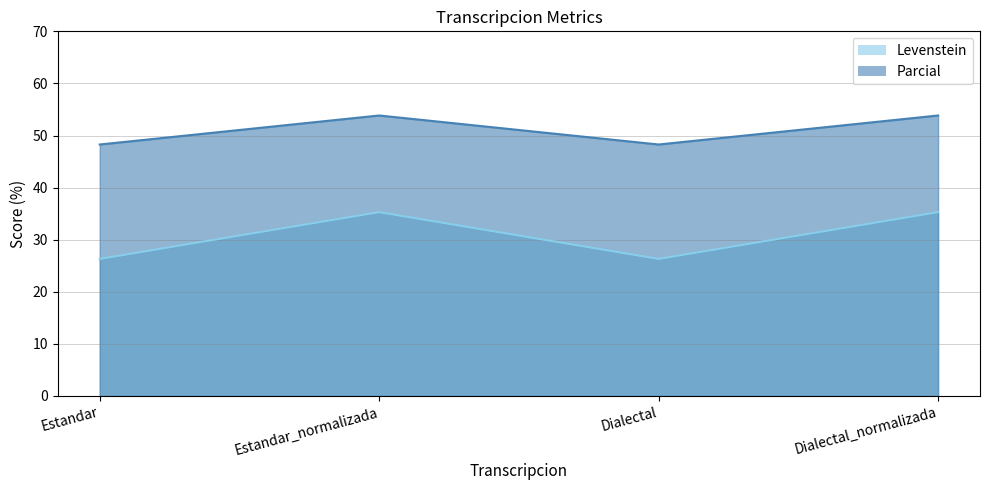

What is the average value of the Levenstein series?

30.8